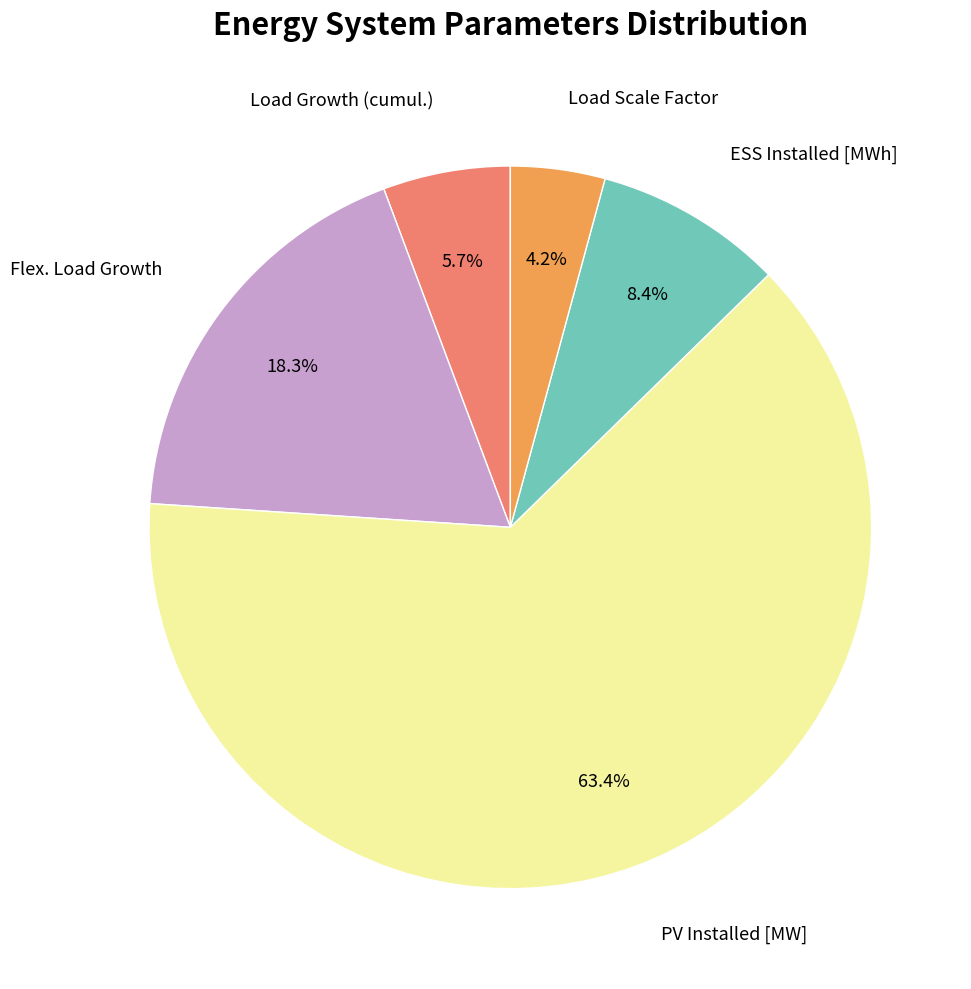

Is there any slice that represents more than half of the pie?

Yes